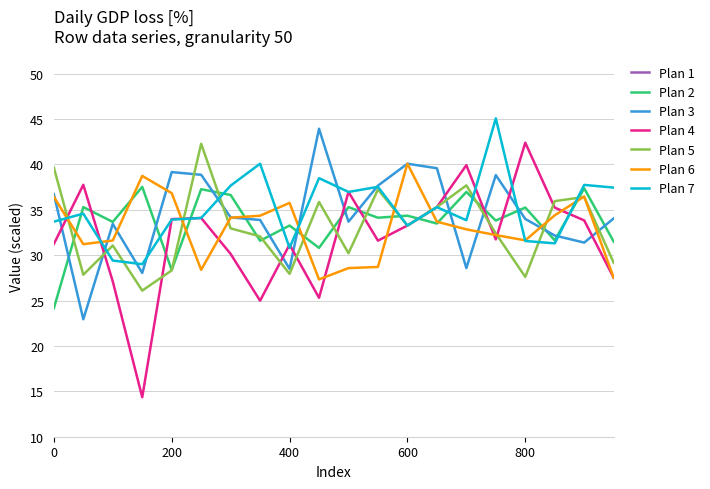

True or false: row1_col4 and row1_col5 intersect in this chart.

True